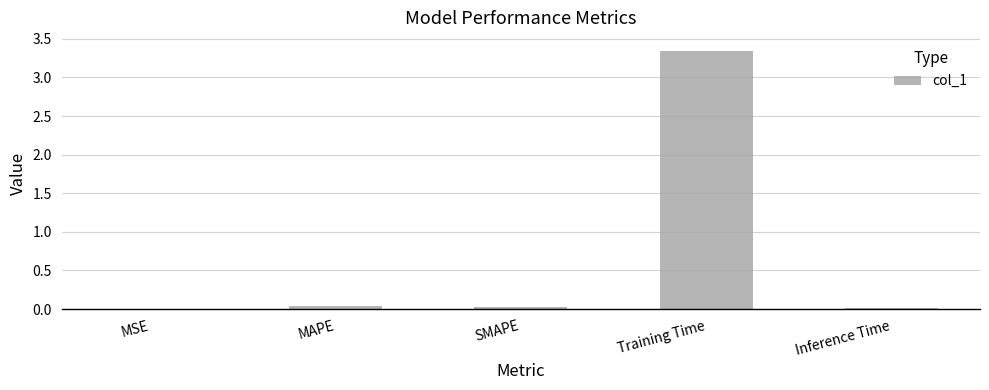

Between Inference Time and Training Time, which is larger?

Training Time